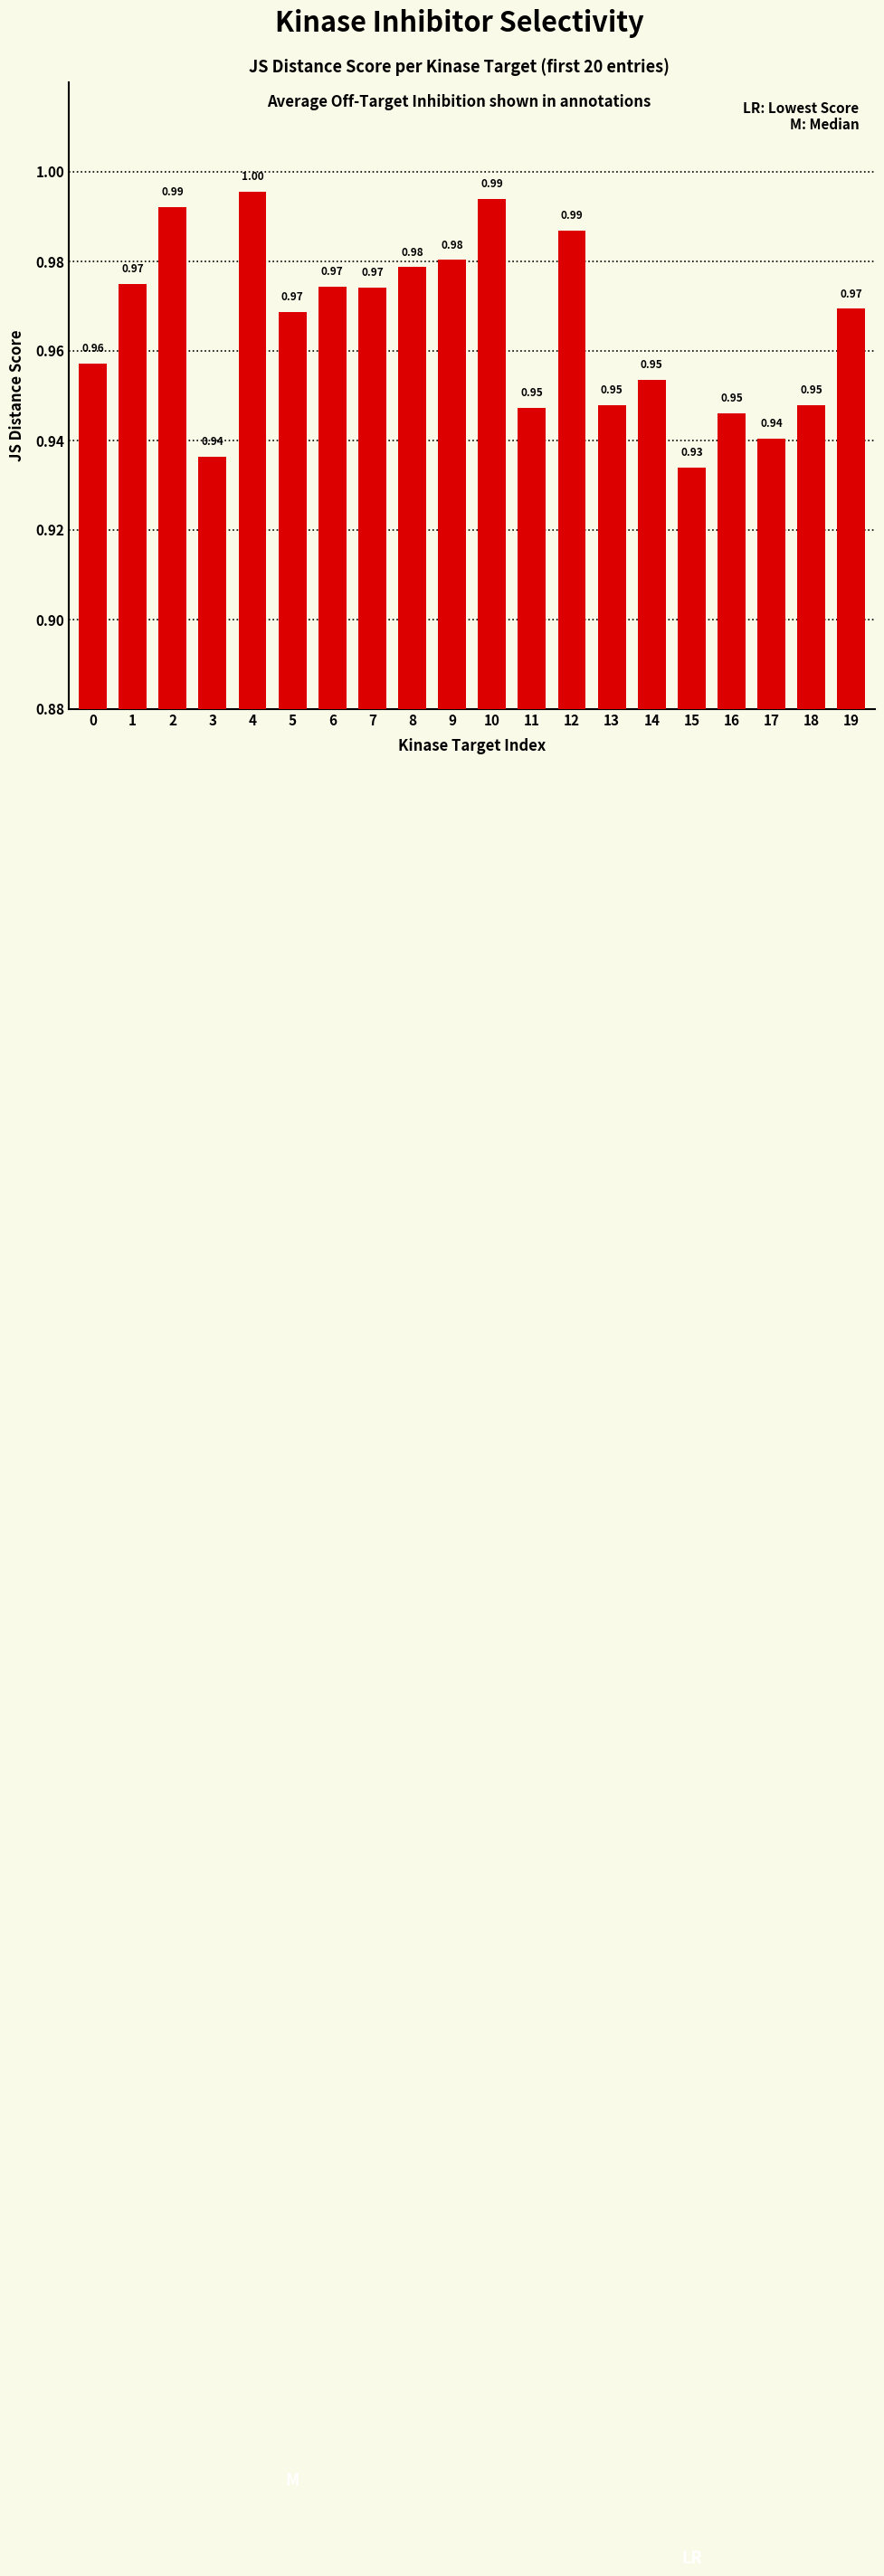

What is the average value?

1.0